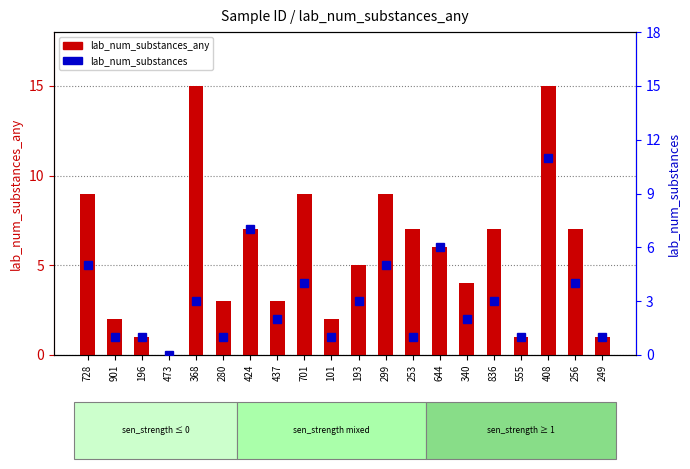

Reading left to right, transcribe all the data shown in this chart.

lab_num_substances_any: 728=9	901=2	196=1	473=0	368=15	280=3	424=7	437=3	701=9	101=2	193=5	299=9	253=7	644=6	340=4	836=7	555=1	408=15	256=7	249=1
lab_num_substances: 728=5	901=1	196=1	473=0	368=3	280=1	424=7	437=2	701=4	101=1	193=3	299=5	253=1	644=6	340=2	836=3	555=1	408=11	256=4	249=1